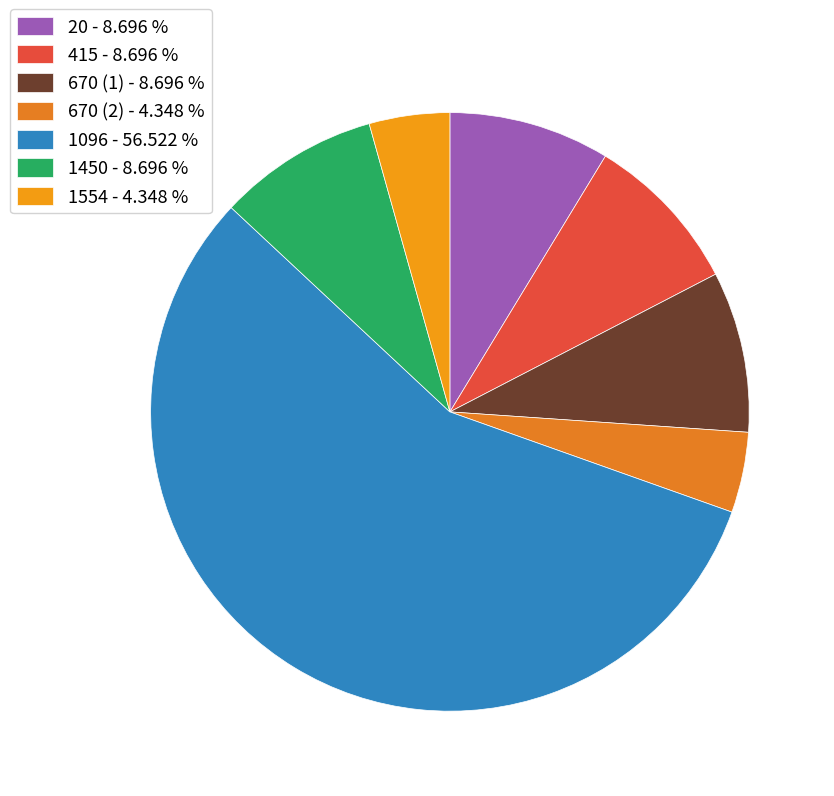

Approximately how many times larger is the value at 1450 compared to 415?

1.0